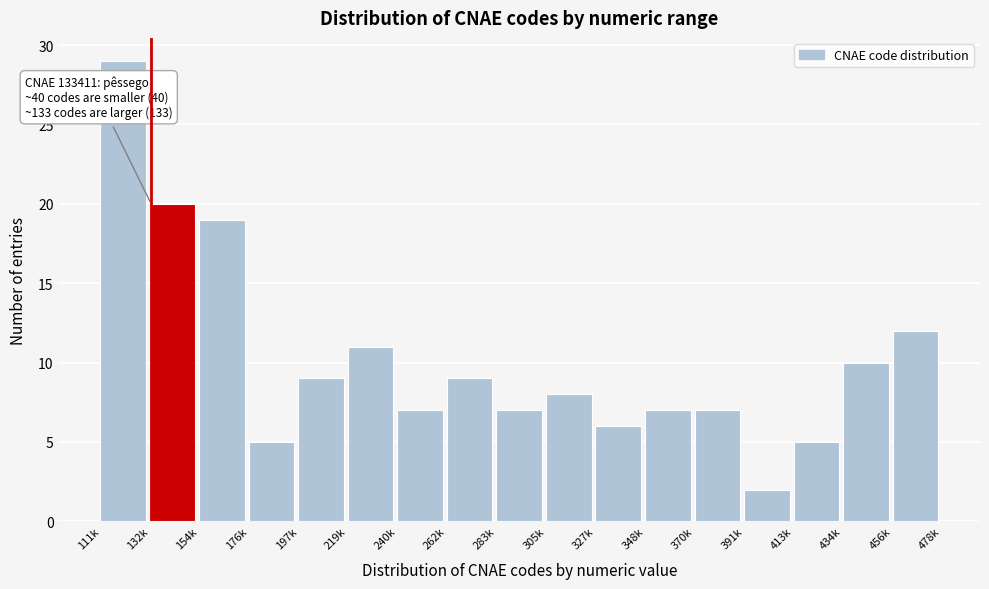

Reading left to right, list all the values displayed in this chart.

29	20	19	5	9	11	7	9	7	8	6	7	7	2	5	10	12